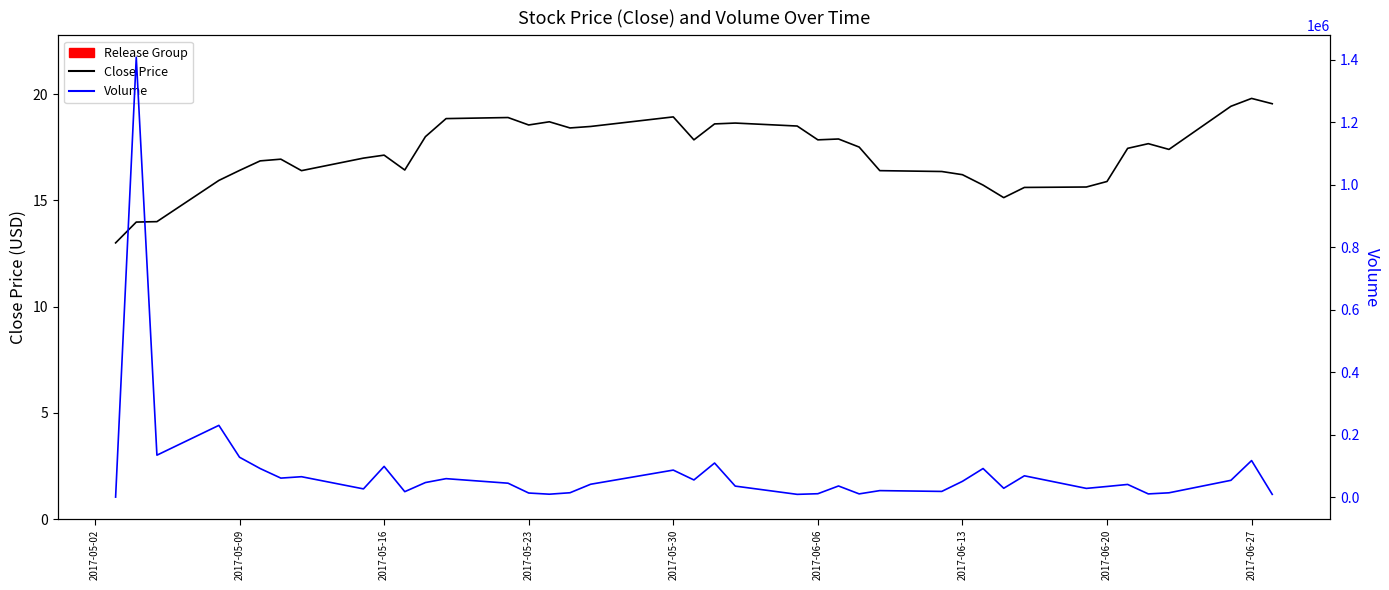

Which series has the largest range (max minus min)?

Volume